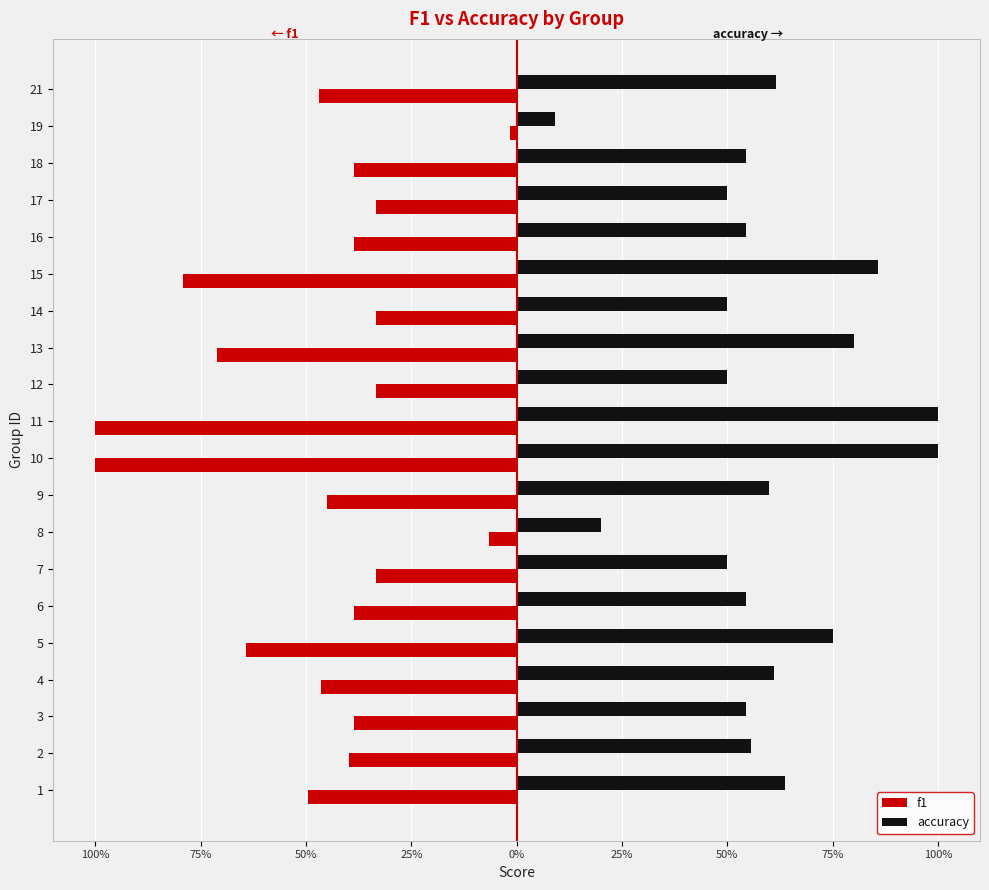

What are all the series names shown in the legend?

f1, accuracy